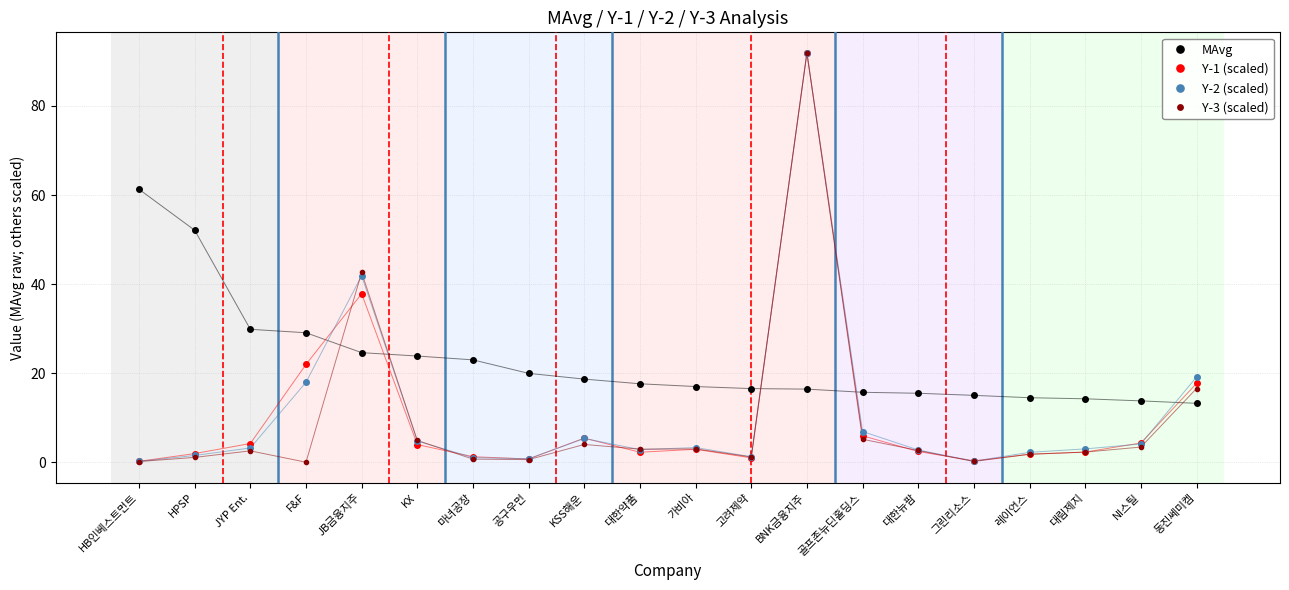

How many intersections are there between MAvg and Y-2 (scaled)?

5